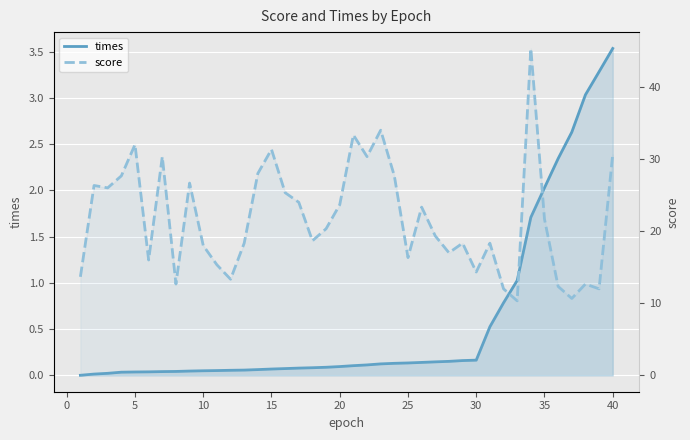

True or false: times and score intersect in this chart.

False